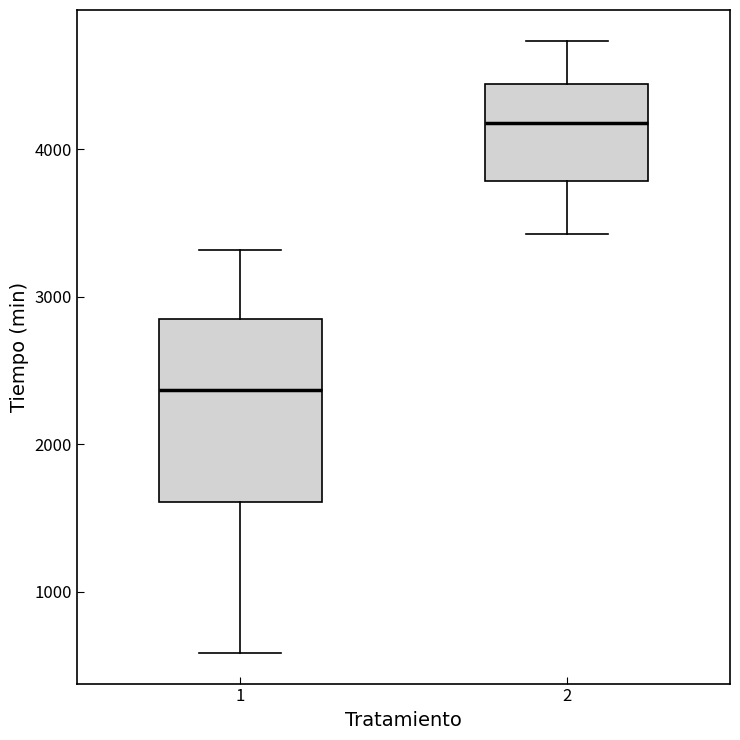

Reading left to right, transcribe this box plot: for each box, give where its median line is, the range the box spans, and where its two whiskers end, as read against the y-axis. The values are not printed on the chart, so give them approximately, as read against the axis.

1: median 2400, box 1600 to 2900, whiskers 600 to 3300
2: median 4200, box 3800 to 4400, whiskers 3400 to 4700